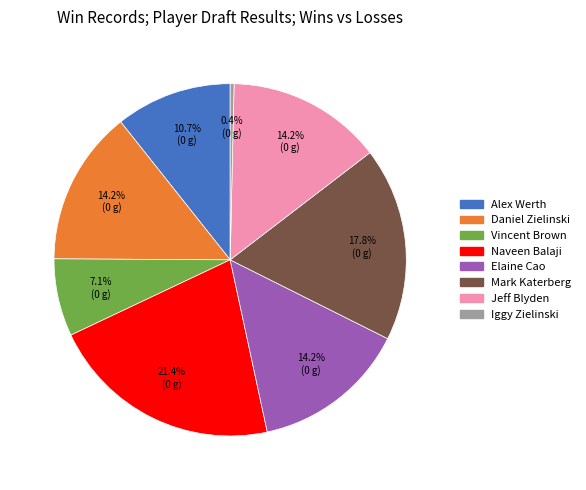

What portion of the pie excludes Daniel Zielinski?

85.7%